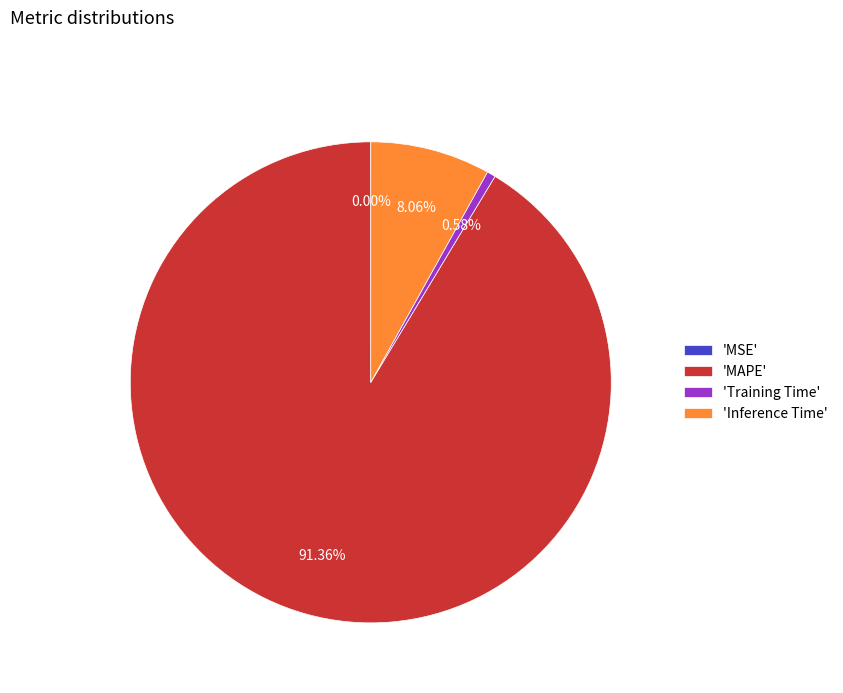

Which slice is the largest?

'MAPE'